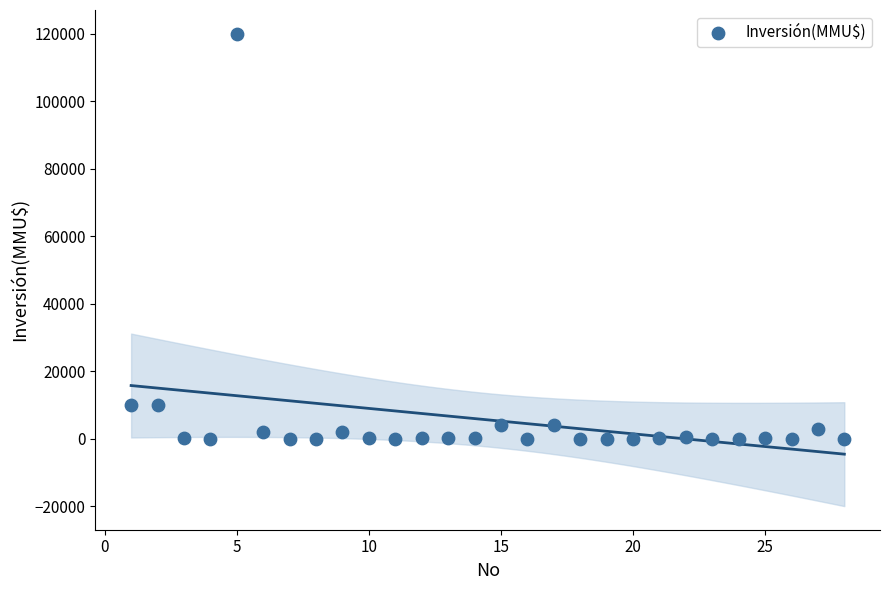

What is the range of Y values (max minus min)?

120000